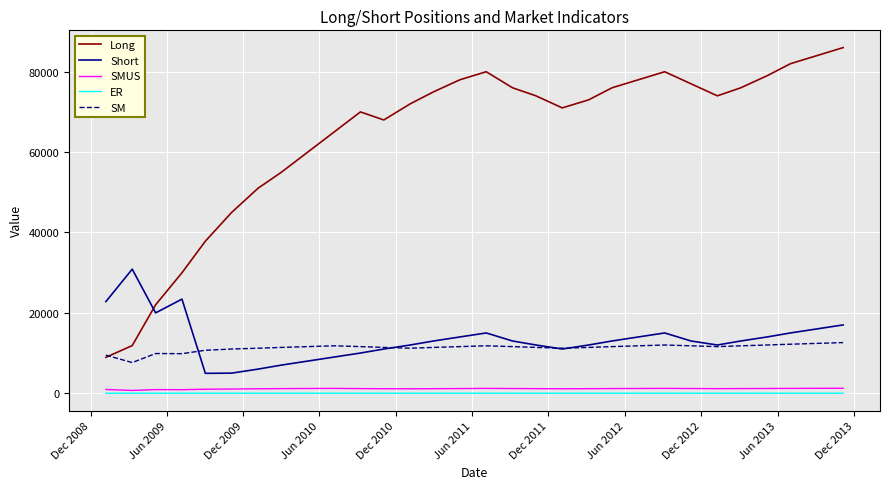

List the series in order of their peak value, lowest first.

ER, SMUS, SM, Short, Long